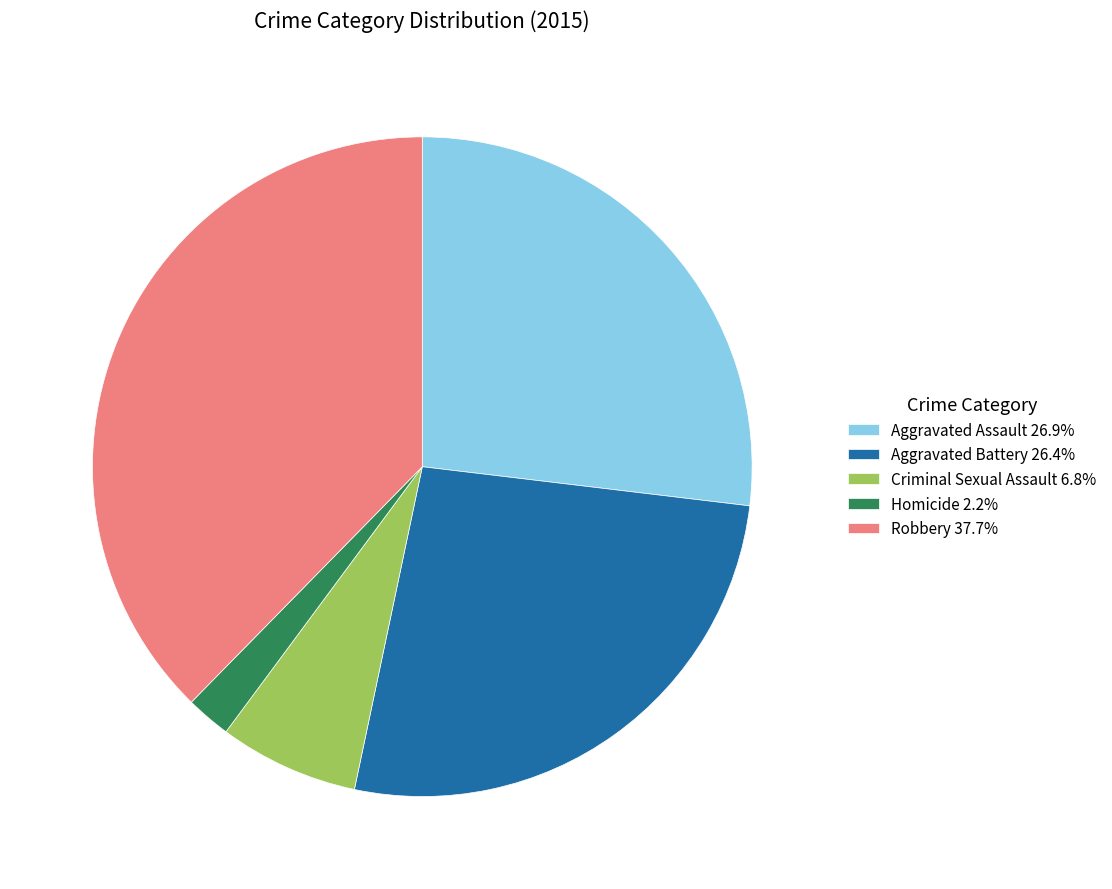

Do Aggravated Assault 26.9% and Homicide 2.2% together represent more than half of the pie?

No